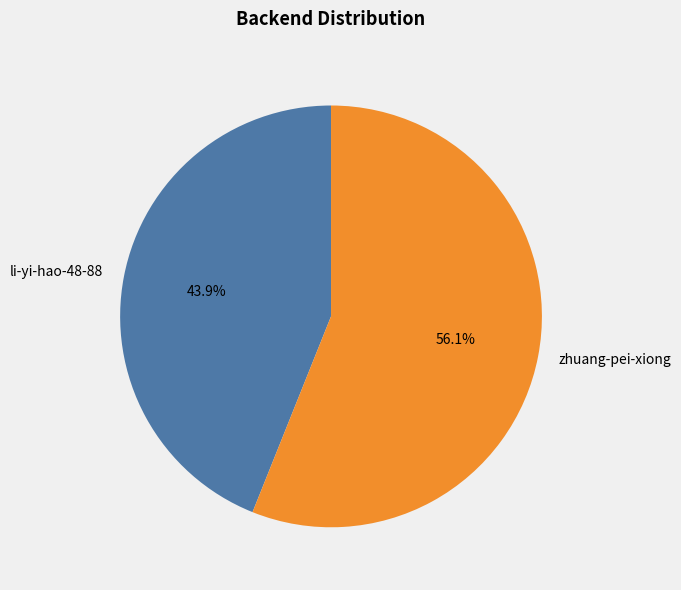

Is the sum of zhuang-pei-xiong and li-yi-hao-48-88 greater than half?

Yes